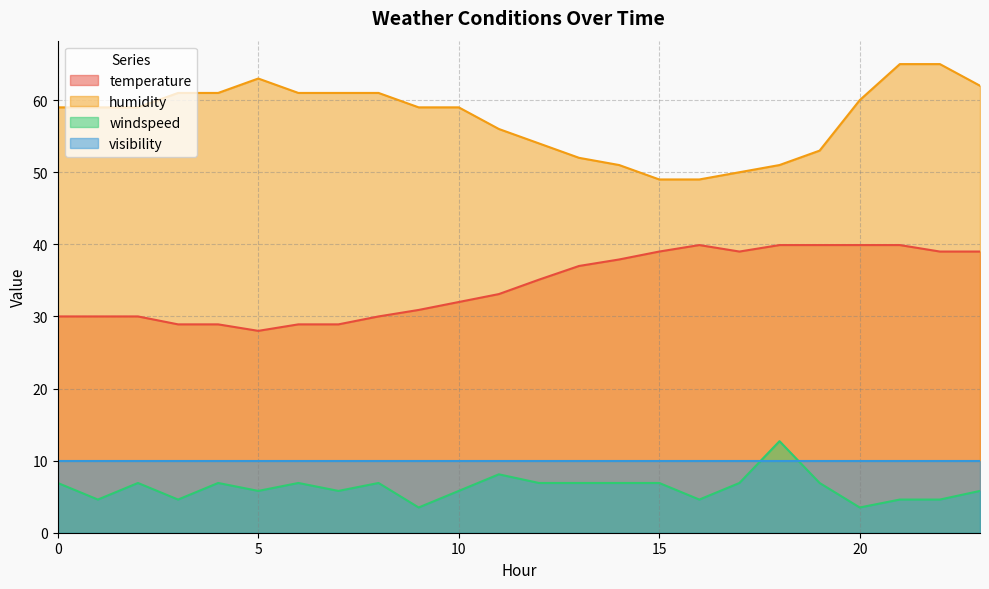

Count the number of data series in this chart.

4